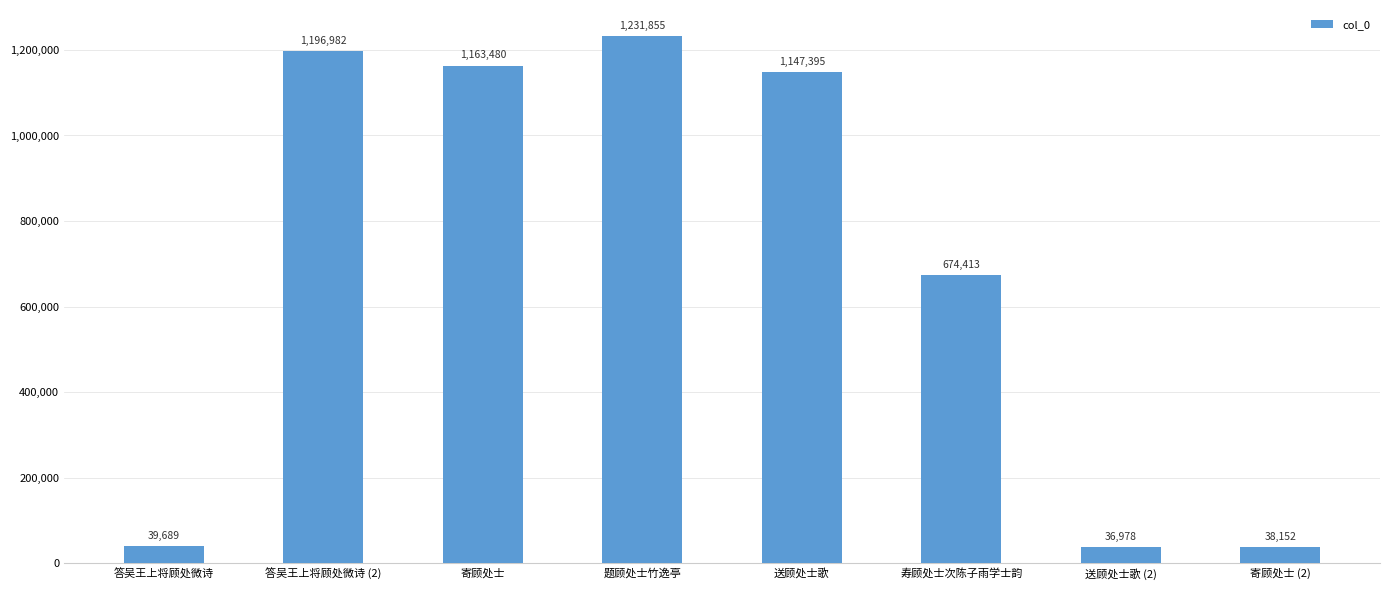

The value at 送顾处士歌 is 459134. True or false?

False